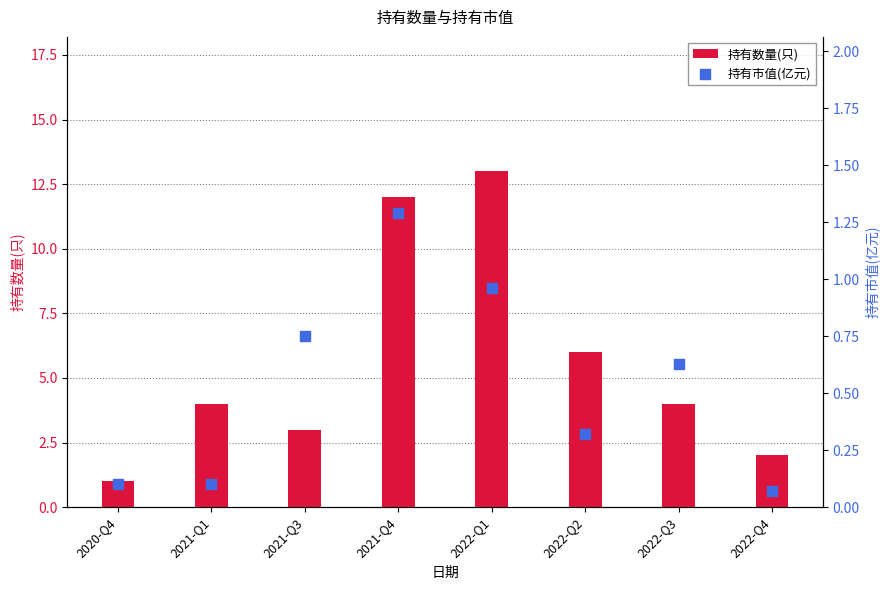

What are all the series names shown in the legend?

持有数量(只), 持有市值(亿元)